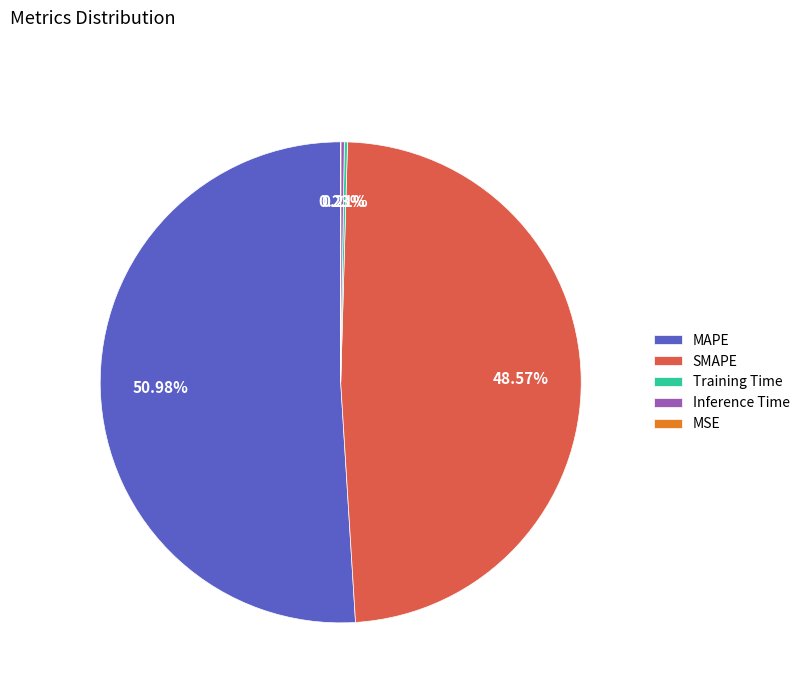

Is there any slice that represents more than half of the pie?

Yes